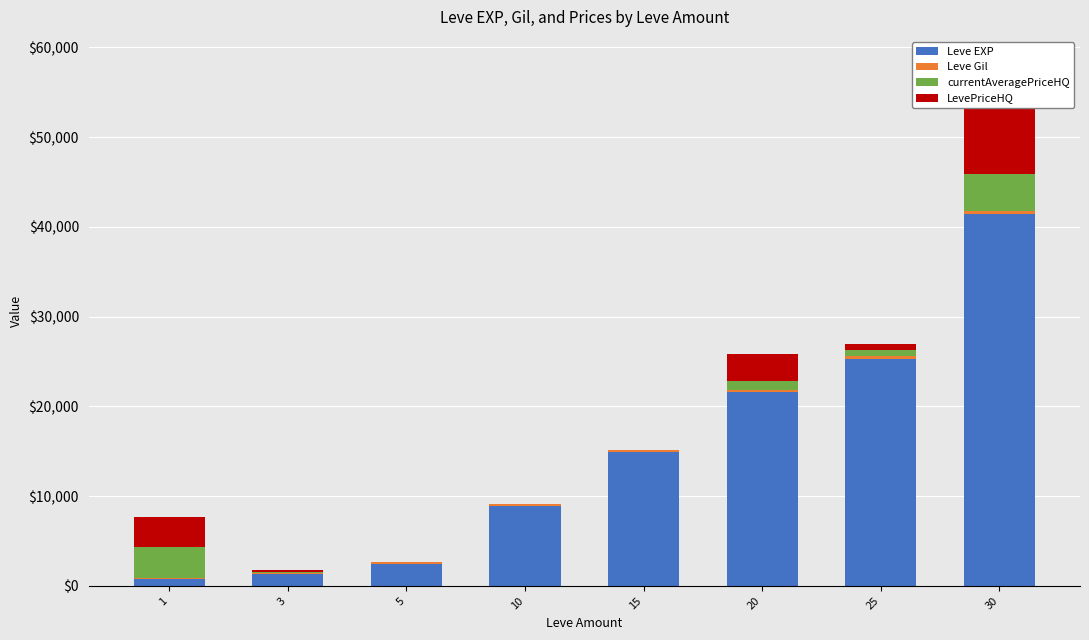

What is the total value across all series at 10?

9099